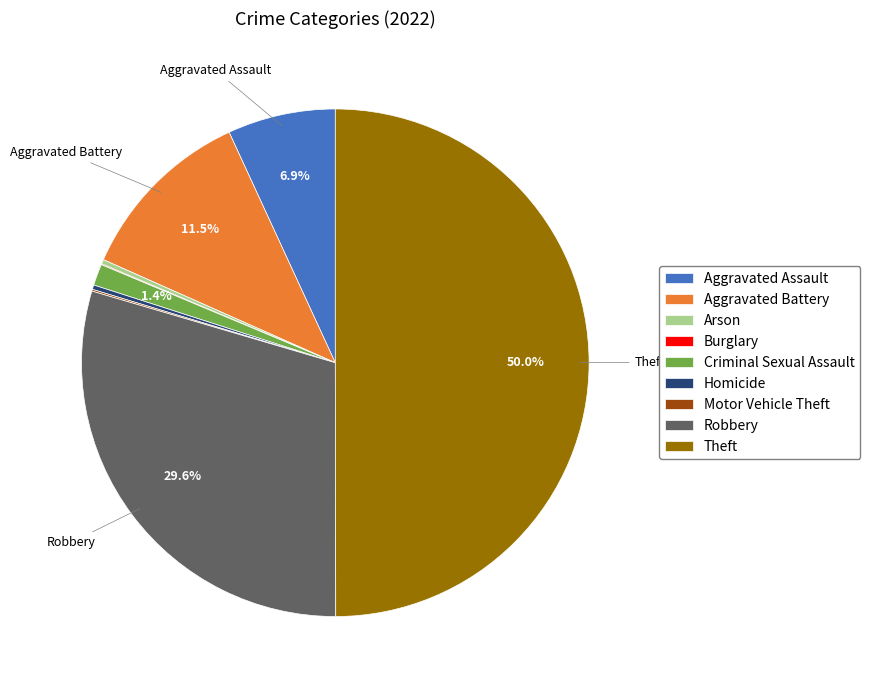

Combined, do Robbery and Theft account for over 50%?

Yes